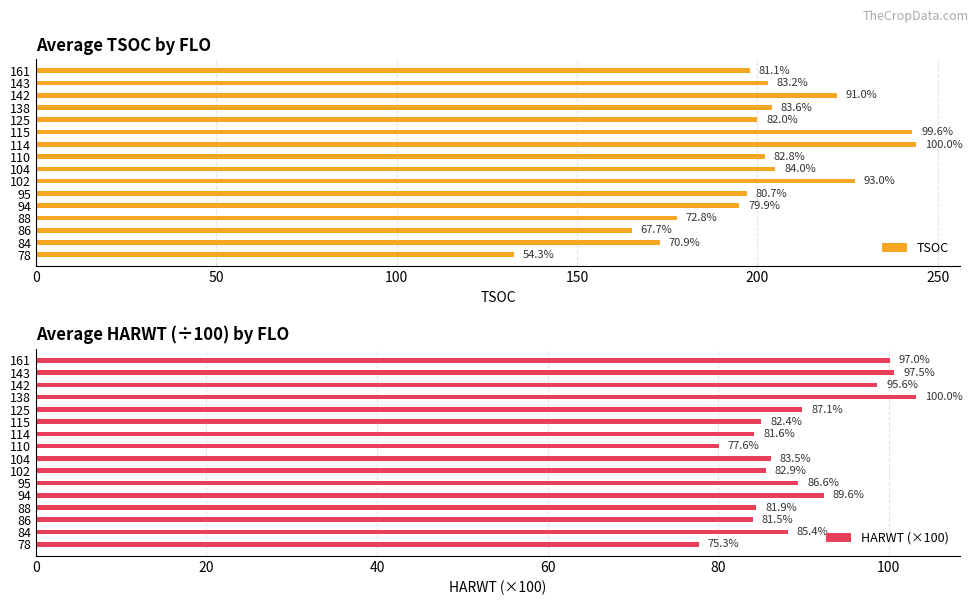

How many series are shown in this chart?

2